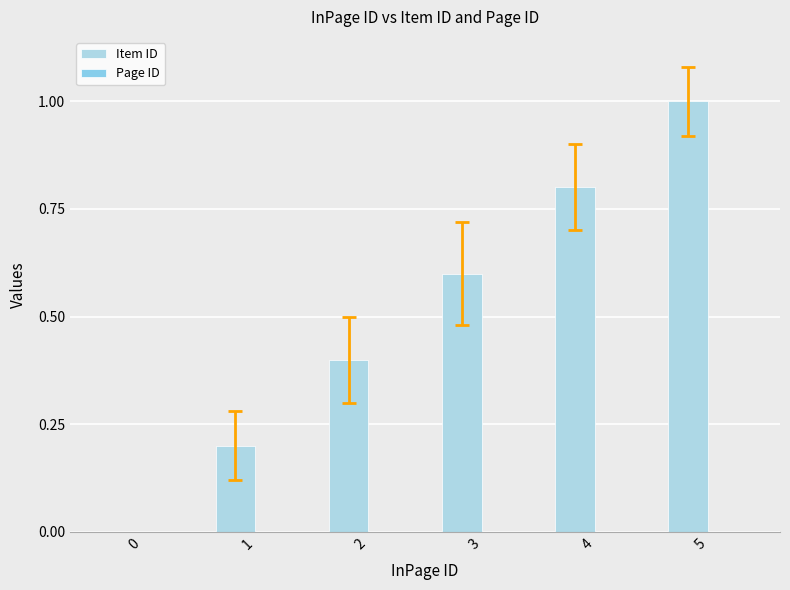

Count the number of data series in this chart.

1